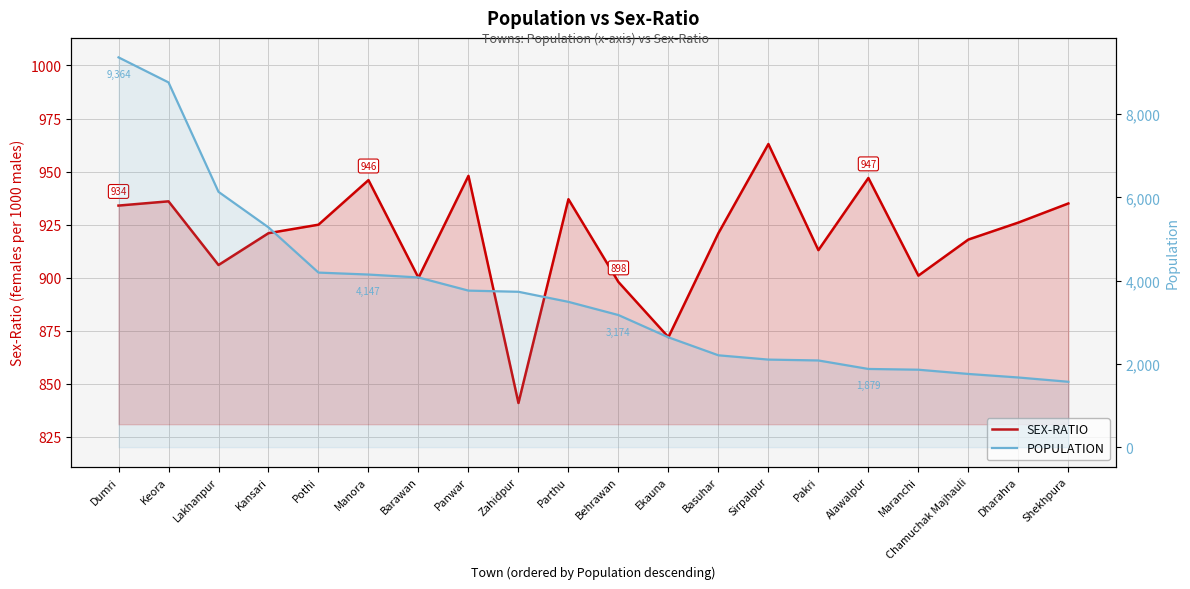

In SEX-RATIO, how many points are lower than both neighbors (excluding endpoints)?

6